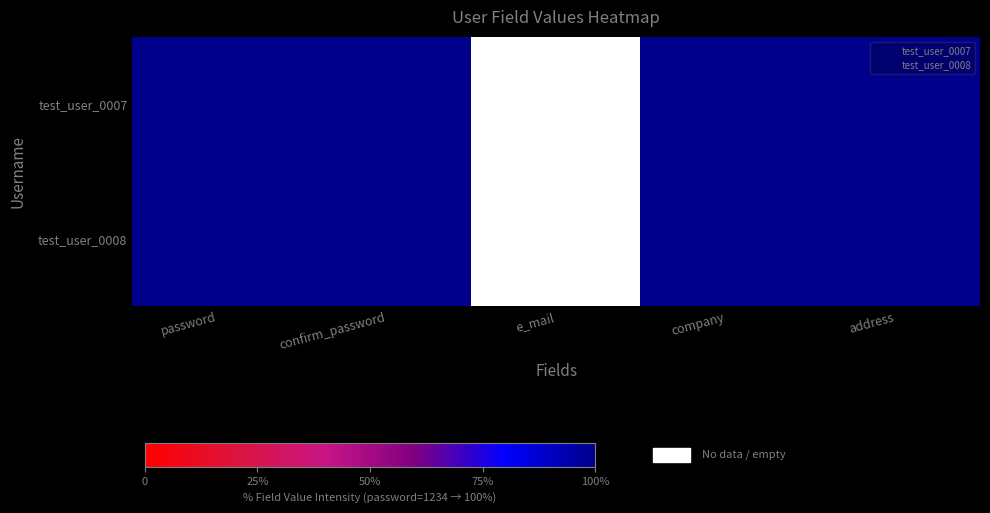

At which label does test_user_0007 reach its peak?

password